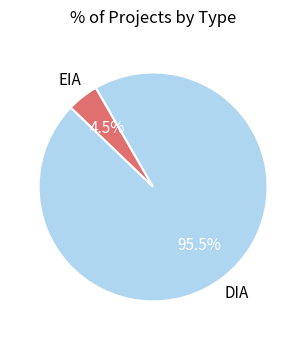

Does DIA represent more than half of the total?

Yes